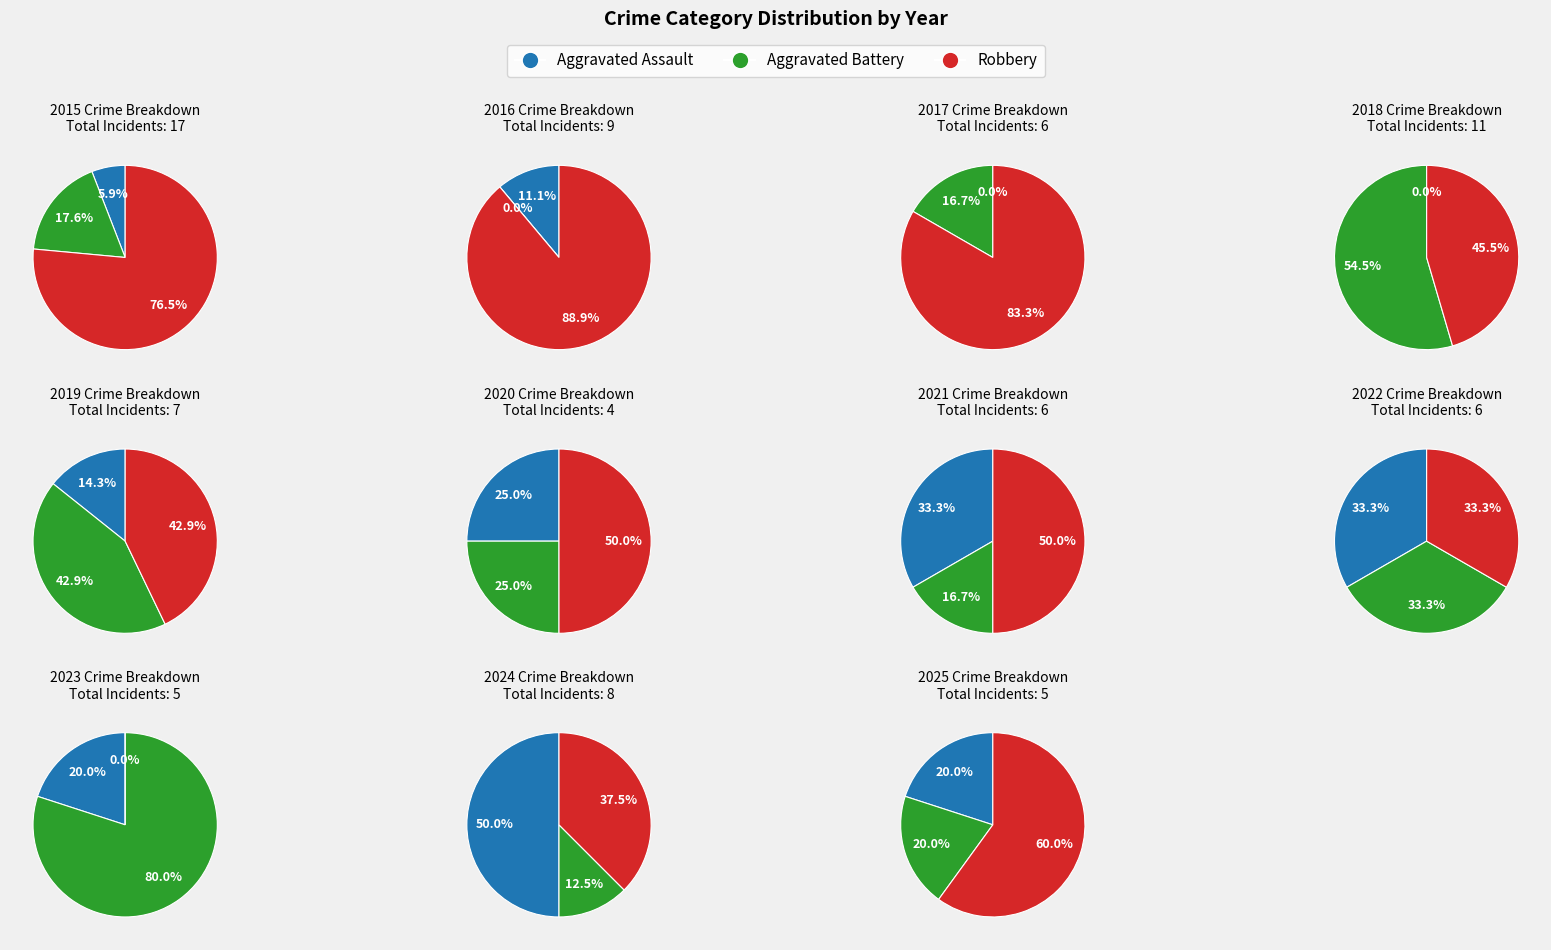

Is 2020 the majority of the pie?

No